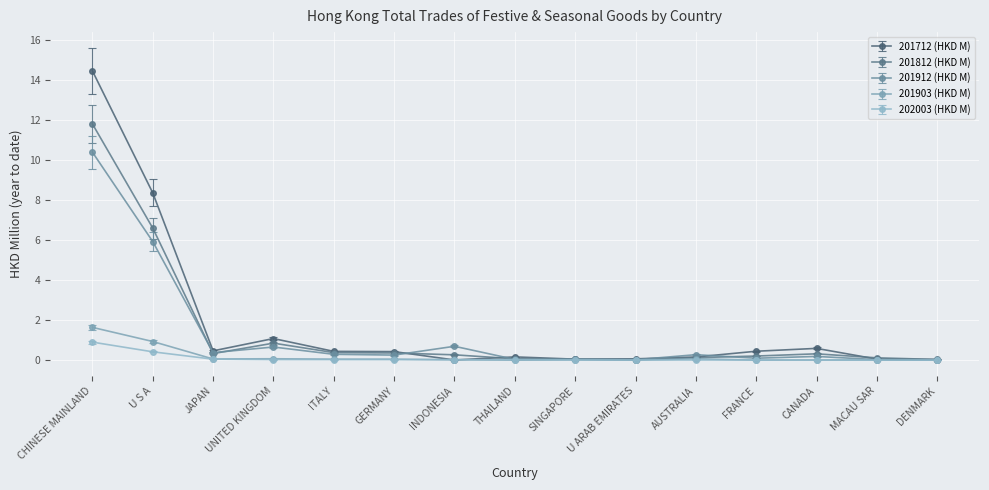

What is the label of the 5th point from the right?

AUSTRALIA